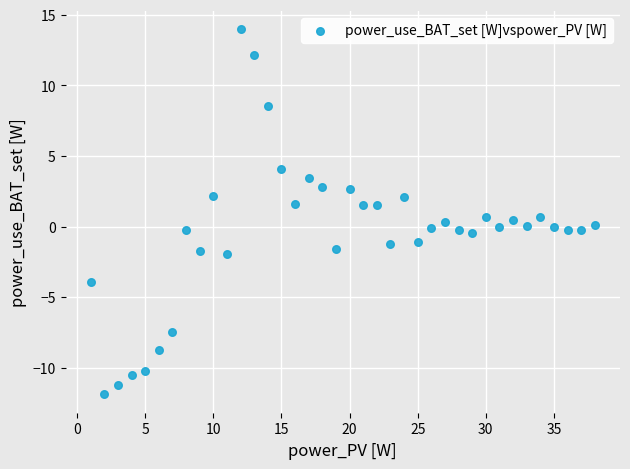

What is the range of X values (max minus min)?

37.0